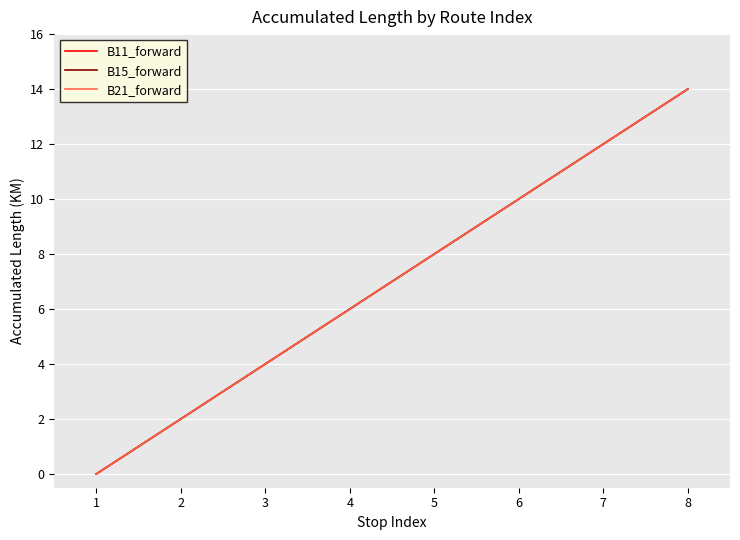

Is this an area chart (filled region under the line)?

No